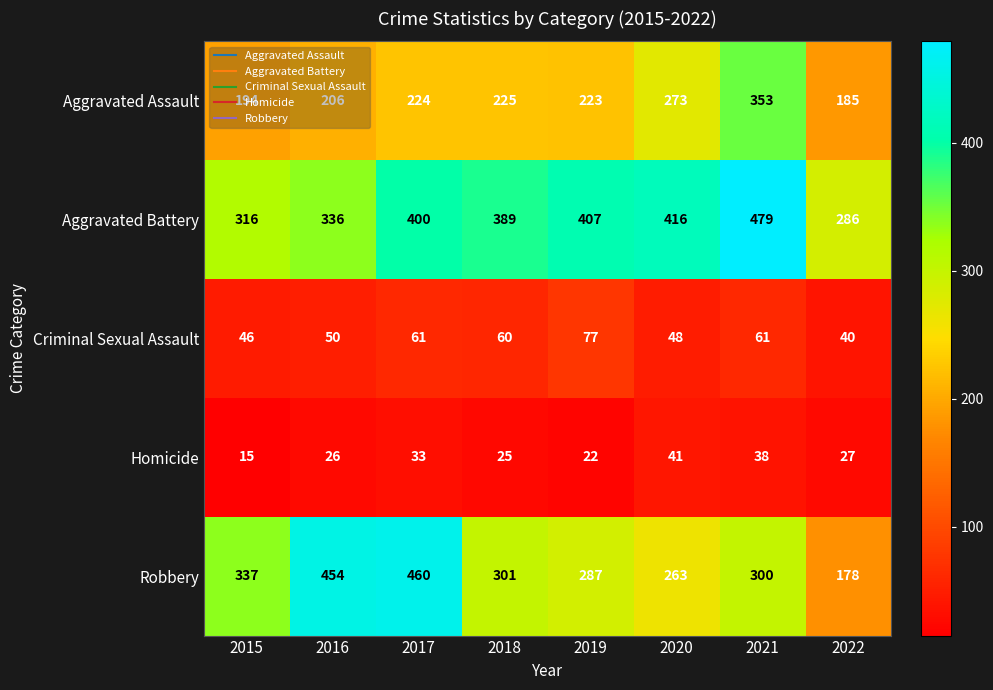

What is the approximate value of Criminal Sexual Assault at 2017, to the nearest 10?

60